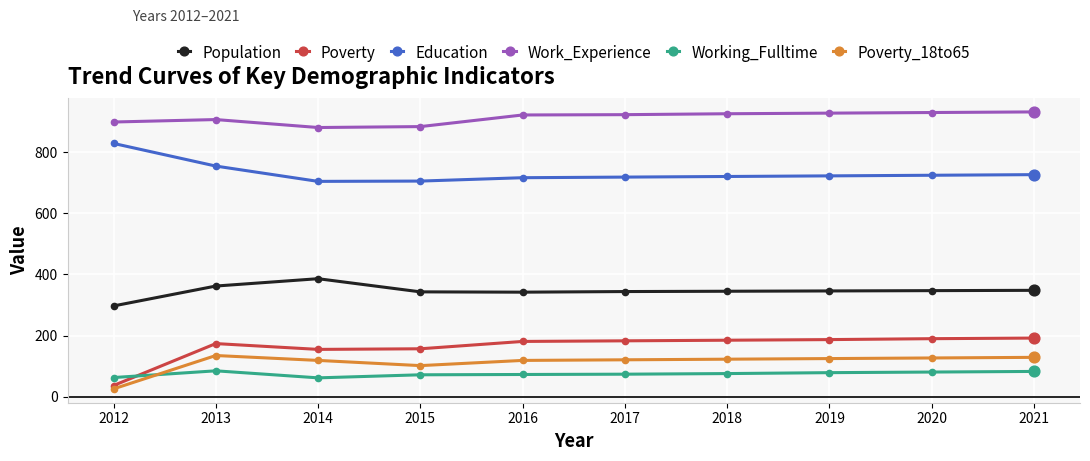

What is the difference between the highest and lowest values at 2013?

821